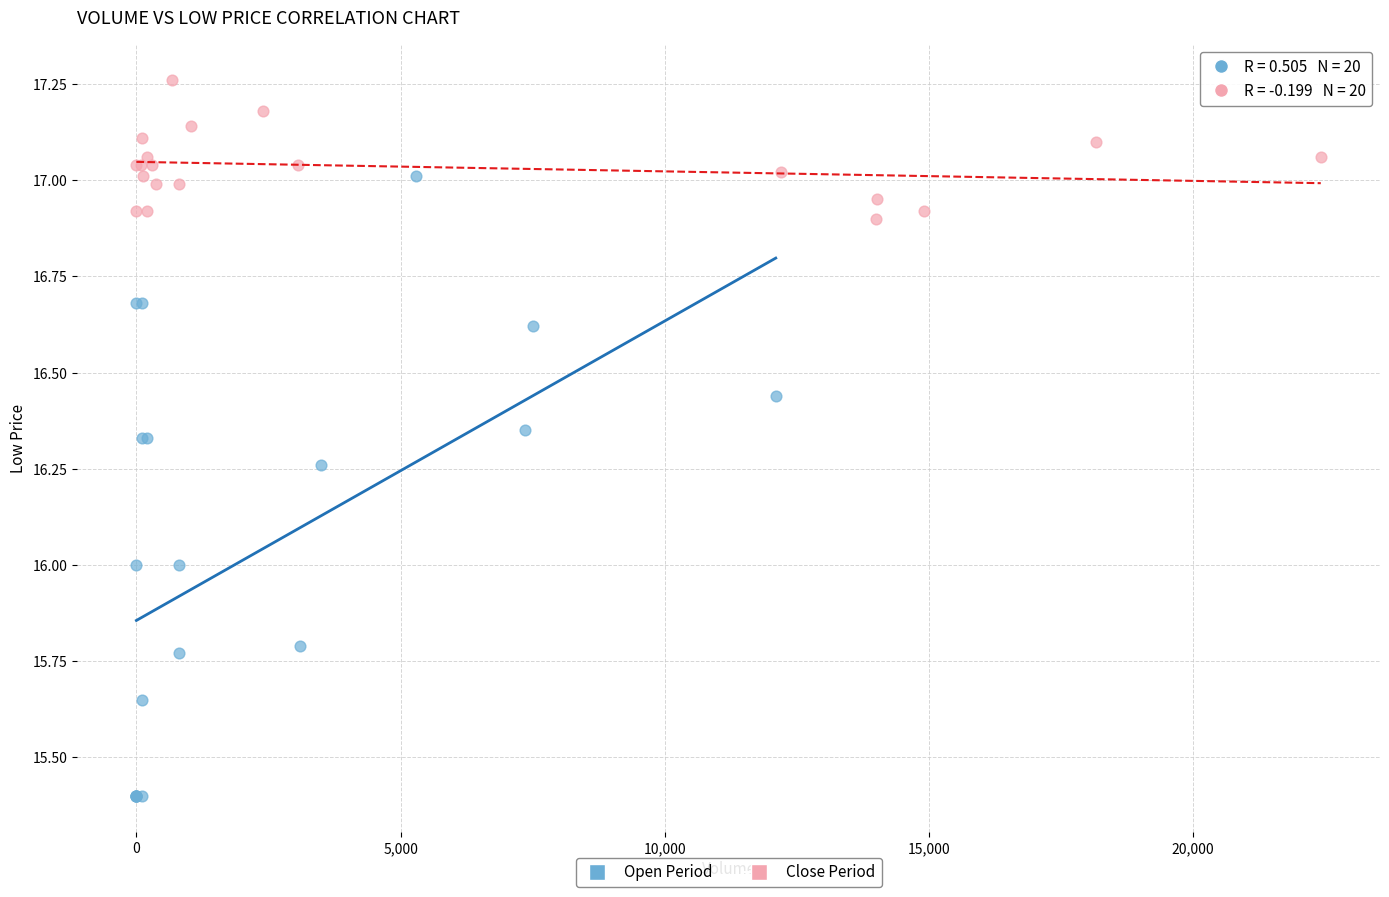

What are all the series names shown in the legend?

Open Period, Close Period